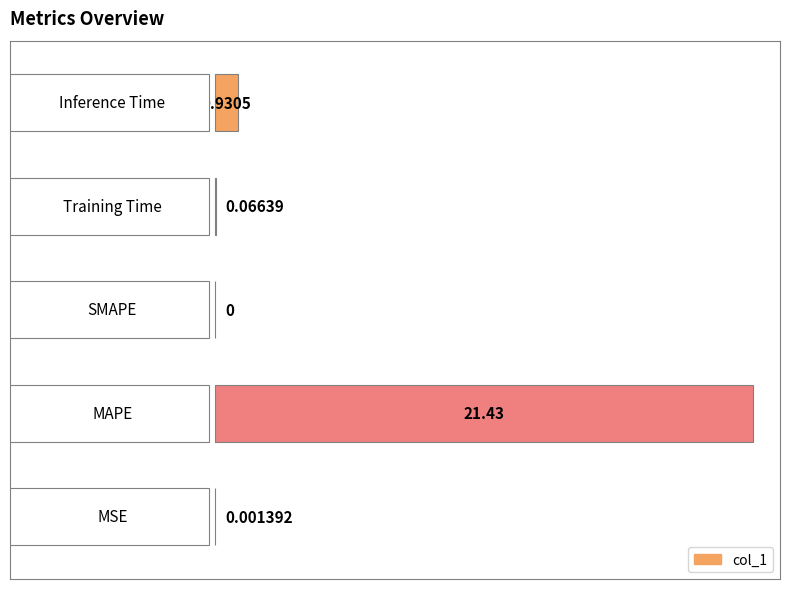

Are the bars horizontal?

Yes